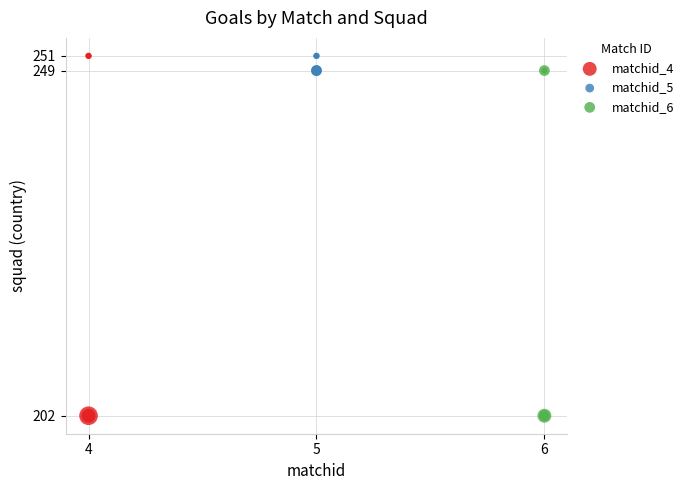

Which series has the largest Y range (max minus min)?

matchid_4